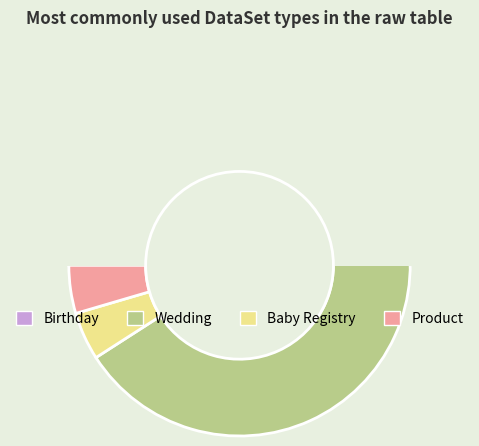

To the nearest percent, what portion does Product represent?

5%